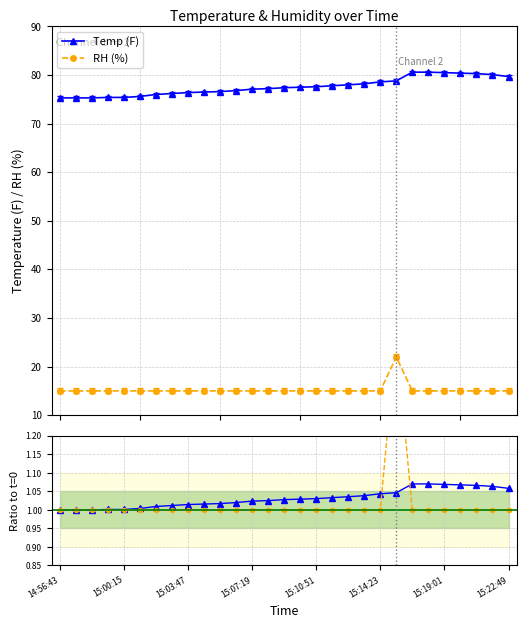

What is the highest value of the Temp (F) series?

80.6